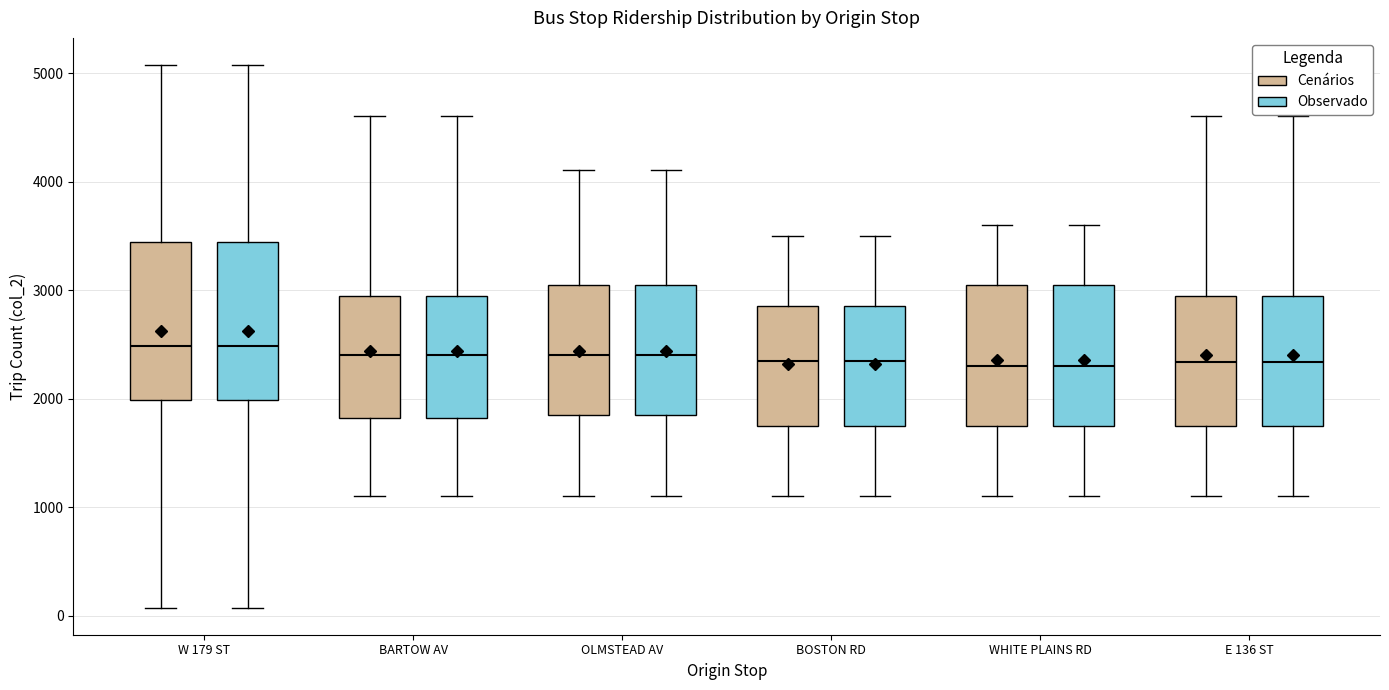

Reading left to right, read every box against the y-axis: the position of its median line, the range the box covers, and the ends of its whiskers. The values are not printed on the chart, so give them approximately, as read against the axis.

W 179 ST (Cenários): median 2500, box 2000 to 3400, whiskers 100 to 5100
W 179 ST (Observado): median 2500, box 2000 to 3400, whiskers 100 to 5100
BARTOW AV (Cenários): median 2400, box 1800 to 3000, whiskers 1100 to 4600
BARTOW AV (Observado): median 2400, box 1800 to 3000, whiskers 1100 to 4600
OLMSTEAD AV (Cenários): median 2400, box 1900 to 3100, whiskers 1100 to 4100
OLMSTEAD AV (Observado): median 2400, box 1900 to 3100, whiskers 1100 to 4100
BOSTON RD (Cenários): median 2400, box 1800 to 2900, whiskers 1100 to 3500
BOSTON RD (Observado): median 2400, box 1800 to 2900, whiskers 1100 to 3500
WHITE PLAINS RD (Cenários): median 2300, box 1800 to 3100, whiskers 1100 to 3600
WHITE PLAINS RD (Observado): median 2300, box 1800 to 3100, whiskers 1100 to 3600
E 136 ST (Cenários): median 2300, box 1800 to 3000, whiskers 1100 to 4600
E 136 ST (Observado): median 2300, box 1800 to 3000, whiskers 1100 to 4600